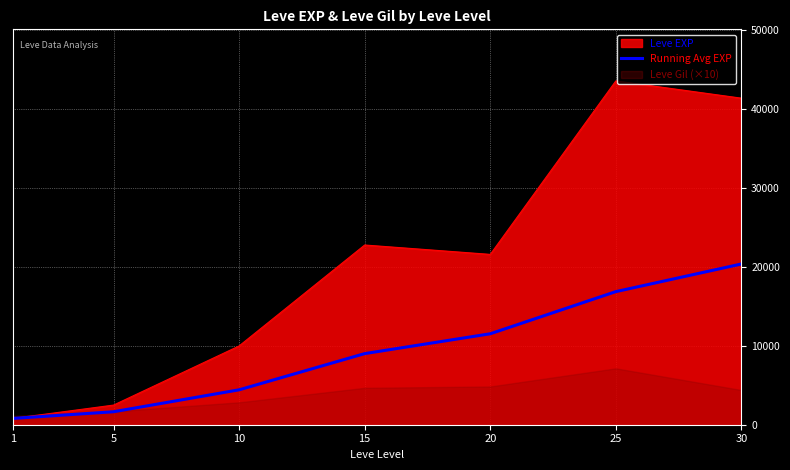

At which label is the value closest to 10591?

20